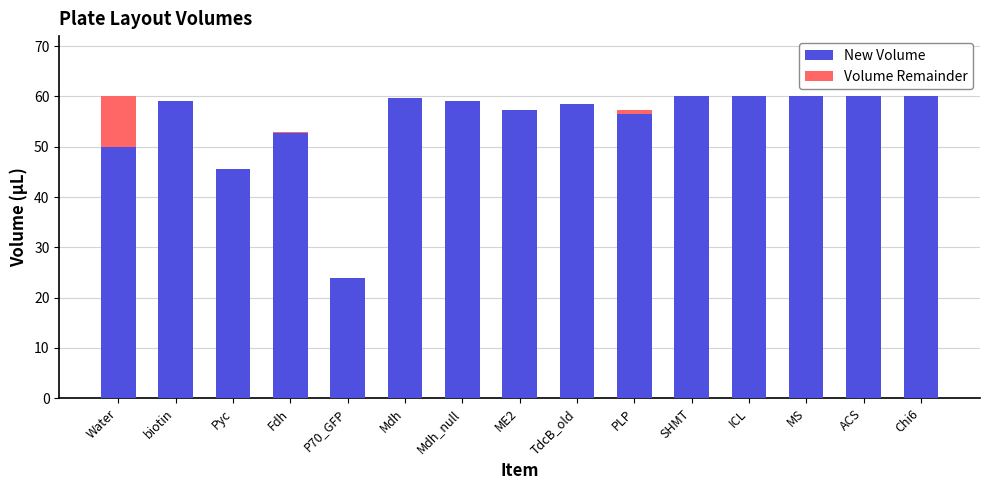

Where is New Volume nearest to the value 42?

Pyc